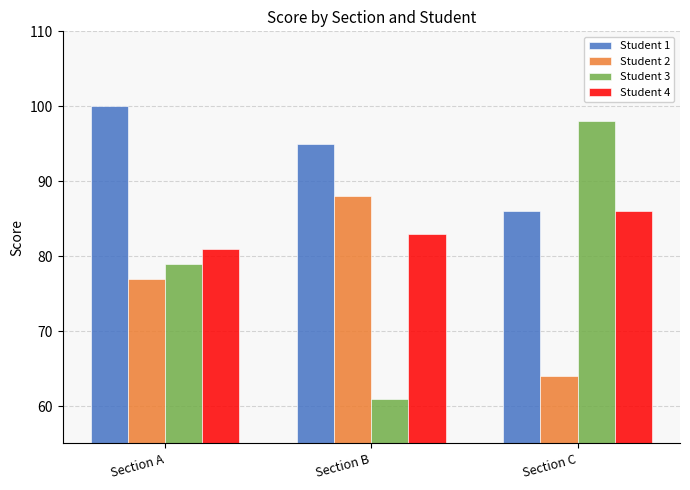

Which series has the largest total across all categories?

Student 1